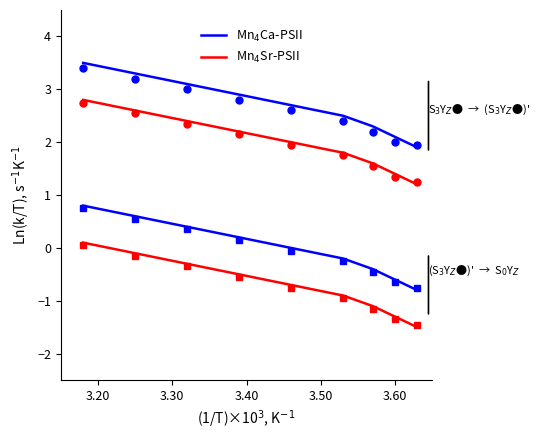

True or false: Mn$_4$Ca-PSII and Mn$_4$Sr-PSII cross at least once.

False